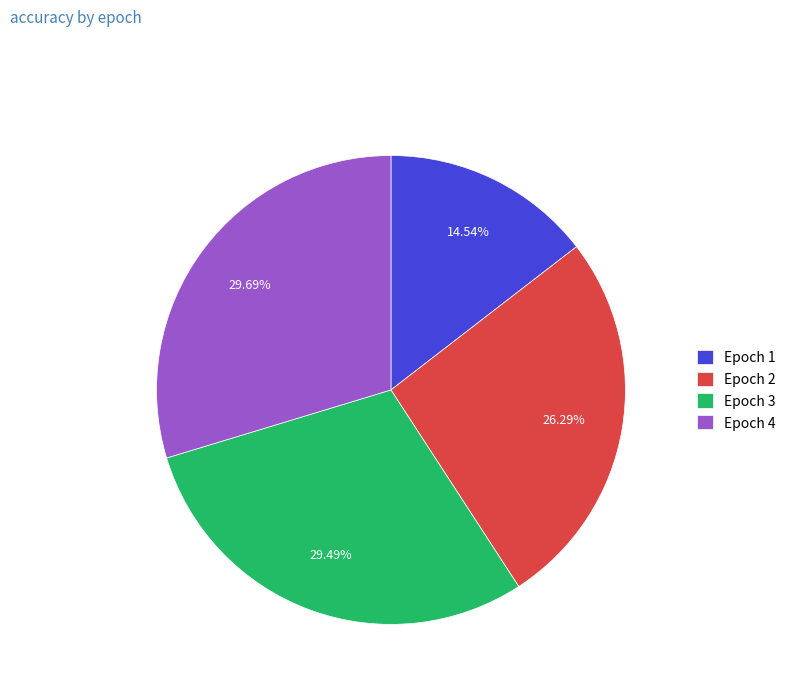

Combined, what portion of the pie is Epoch 2 and Epoch 1?

40.8%